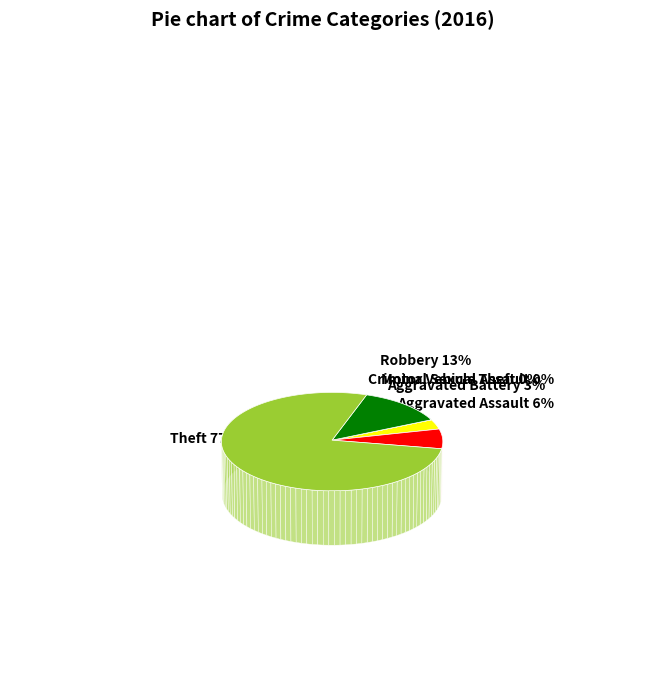

To the nearest percent, what is the difference between the largest and smallest slice percentages?

77%